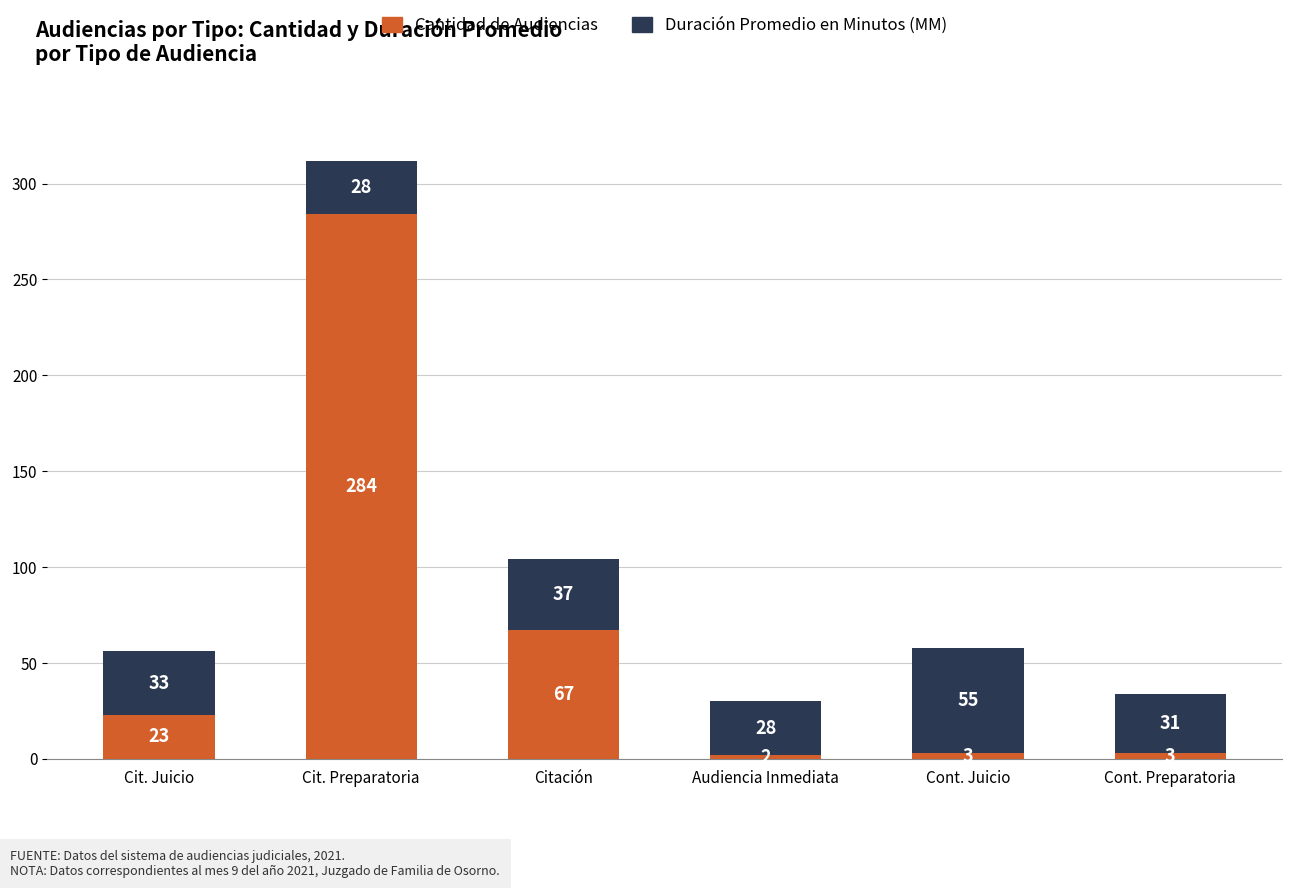

What is the maximum value for Cantidad de Audiencias?

284